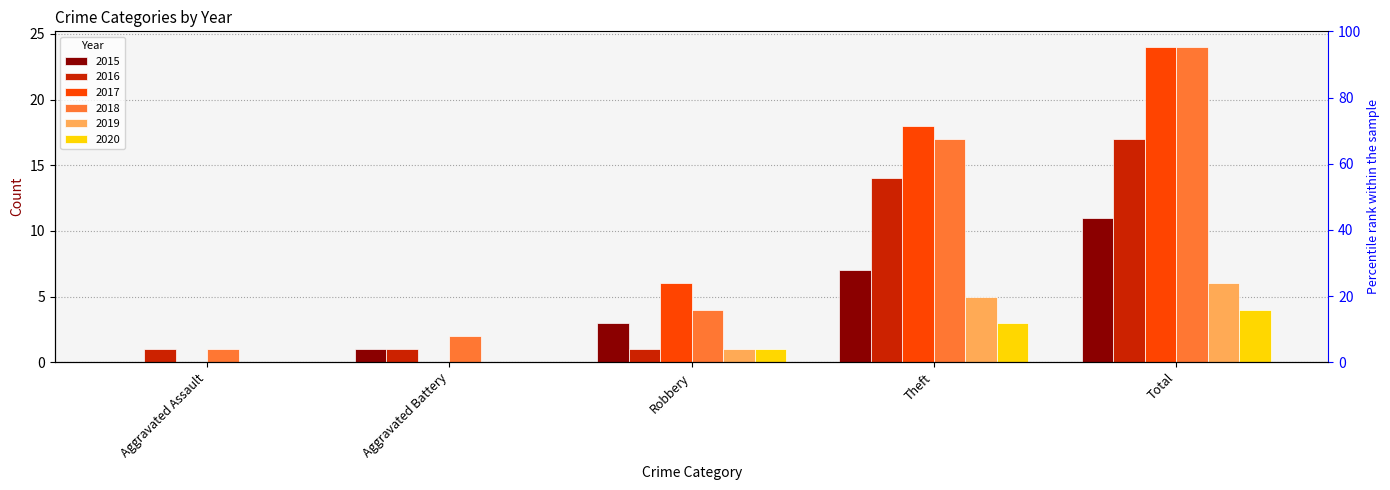

What is the total value across all series at Aggravated Battery?

4